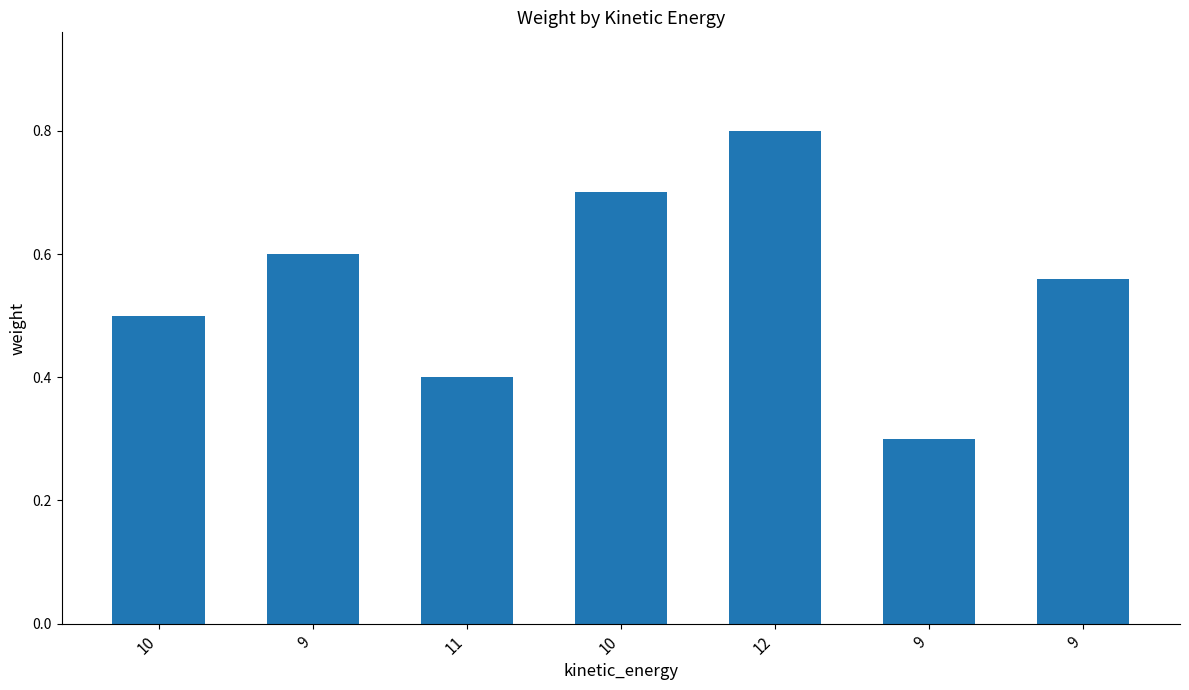

Reading left to right, transcribe all the data shown in this chart.

10=0.5	9=0.6	11=0.4	10=0.7	12=0.8	9=0.3	9=0.6